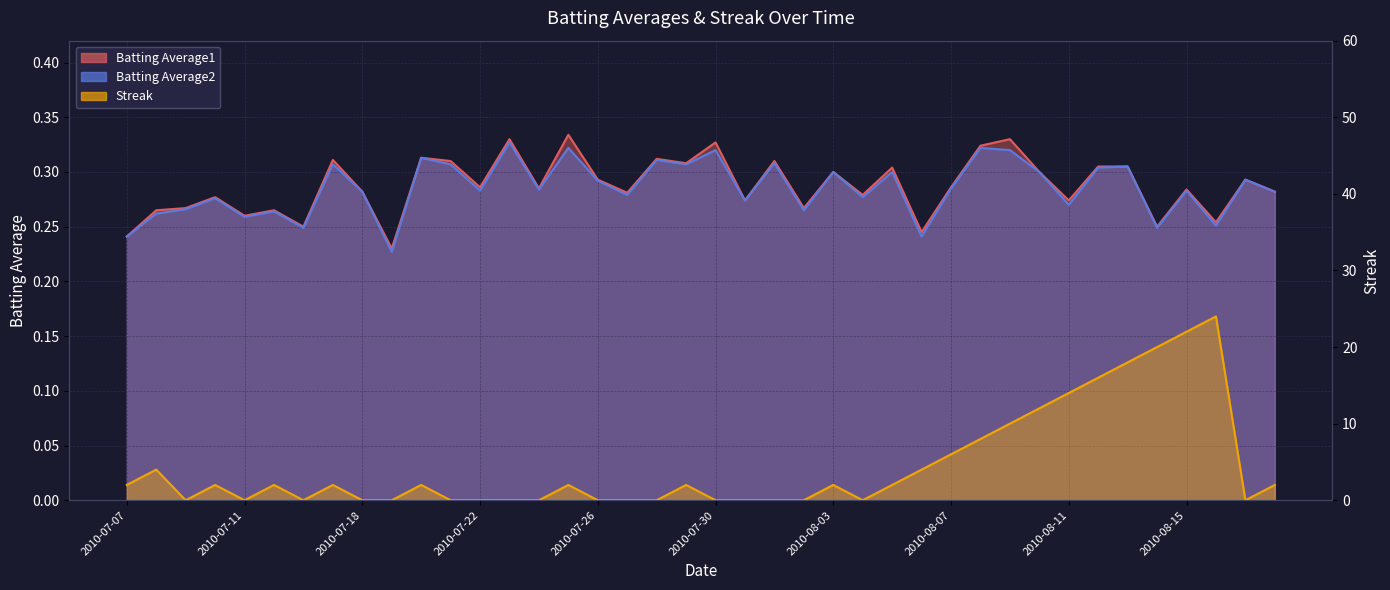

Reading left to right, list all the values displayed in this chart.

Batting Average1: 0.2	0.3	0.3	0.3	0.3	0.3	0.2	0.3	0.3	0.2	0.3	0.3	0.3	0.3	0.3	0.3	0.3	0.3	0.3	0.3	0.3	0.3	0.3	0.3	0.3	0.3	0.3	0.2	0.3	0.3	0.3	0.3	0.3	0.3	0.3	0.2	0.3	0.3	0.3	0.3
Batting Average2: 0.2	0.3	0.3	0.3	0.3	0.3	0.2	0.3	0.3	0.2	0.3	0.3	0.3	0.3	0.3	0.3	0.3	0.3	0.3	0.3	0.3	0.3	0.3	0.3	0.3	0.3	0.3	0.2	0.3	0.3	0.3	0.3	0.3	0.3	0.3	0.2	0.3	0.3	0.3	0.3
Streak: 2.0	4.0	0.0	2.0	0.0	2.0	0.0	2.0	0.0	0.0	2.0	0.0	0.0	0.0	0.0	2.0	0.0	0.0	0.0	2.0	0.0	0.0	0.0	0.0	2.0	0.0	2.0	4.0	6.0	8.0	10.0	12.0	14.0	16.0	18.0	20.0	22.0	24.0	0.0	2.0